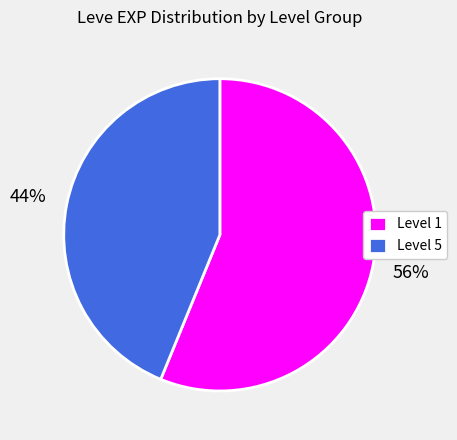

How many segments does this pie chart have?

2